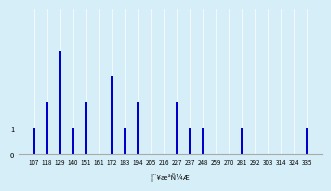

Reading right to left, transcribe all the data shown in this chart.

335=1	324=0	314=0	303=0	292=0	281=1	270=0	259=0	248=1	237=1	227=2	216=0	205=0	194=2	183=1	172=3	161=0	151=2	140=1	129=4	118=2	107=1